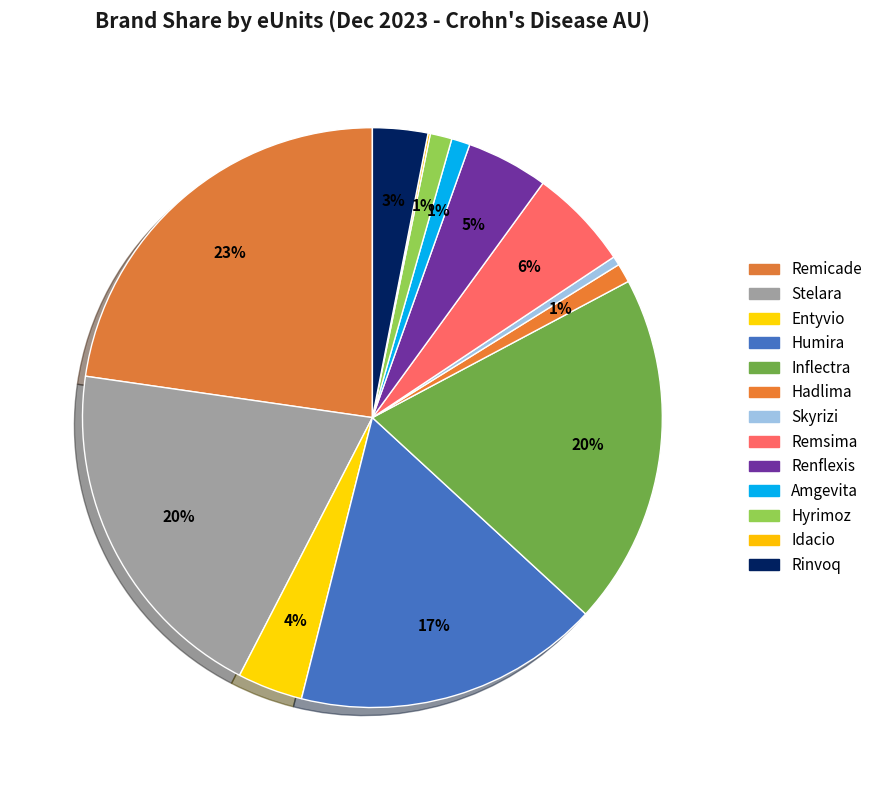

Which category has the smallest portion of the pie?

Idacio